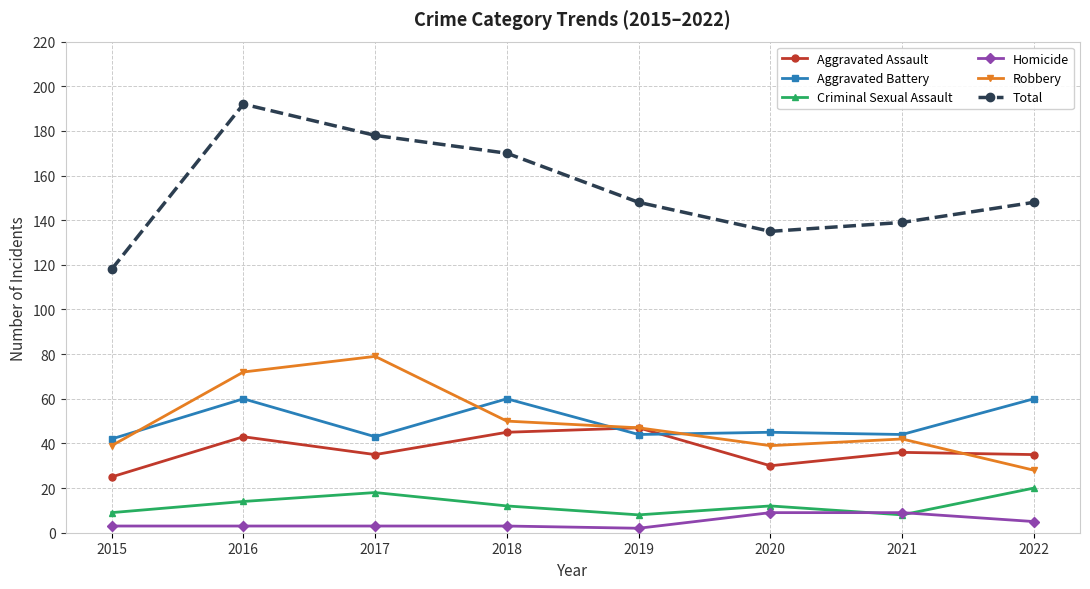

True or false: Robbery and Criminal Sexual Assault cross at least once.

False